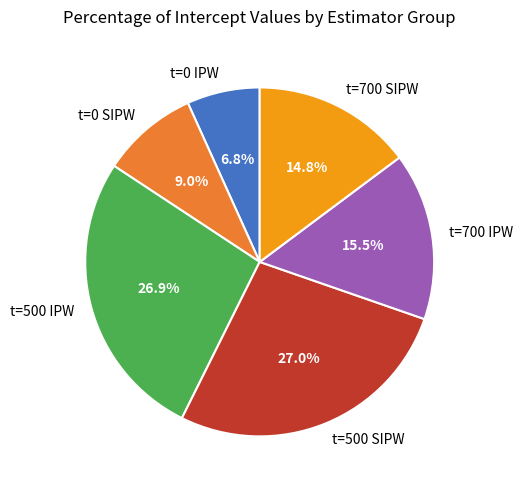

To the nearest percent, what is the difference between the t=0 IPW and t=700 SIPW slice percentages?

8%